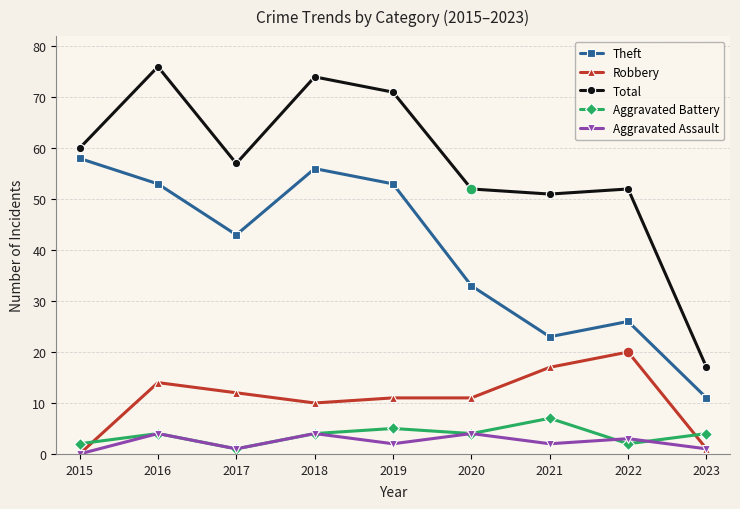

Which series has the widest spread of values?

Total